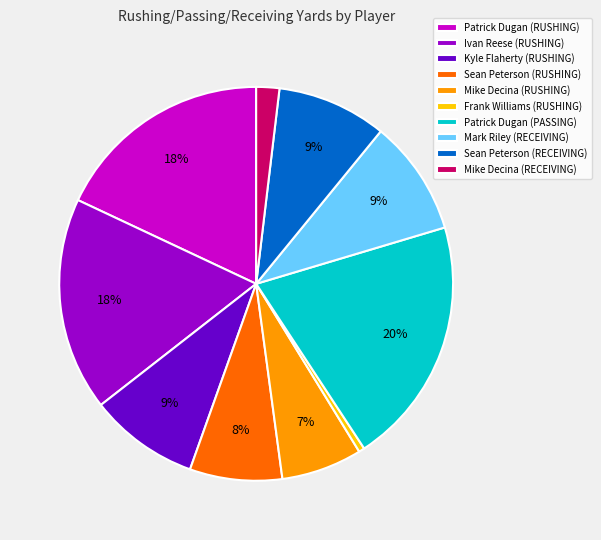

To the nearest percent, what is the average slice percentage?

10%